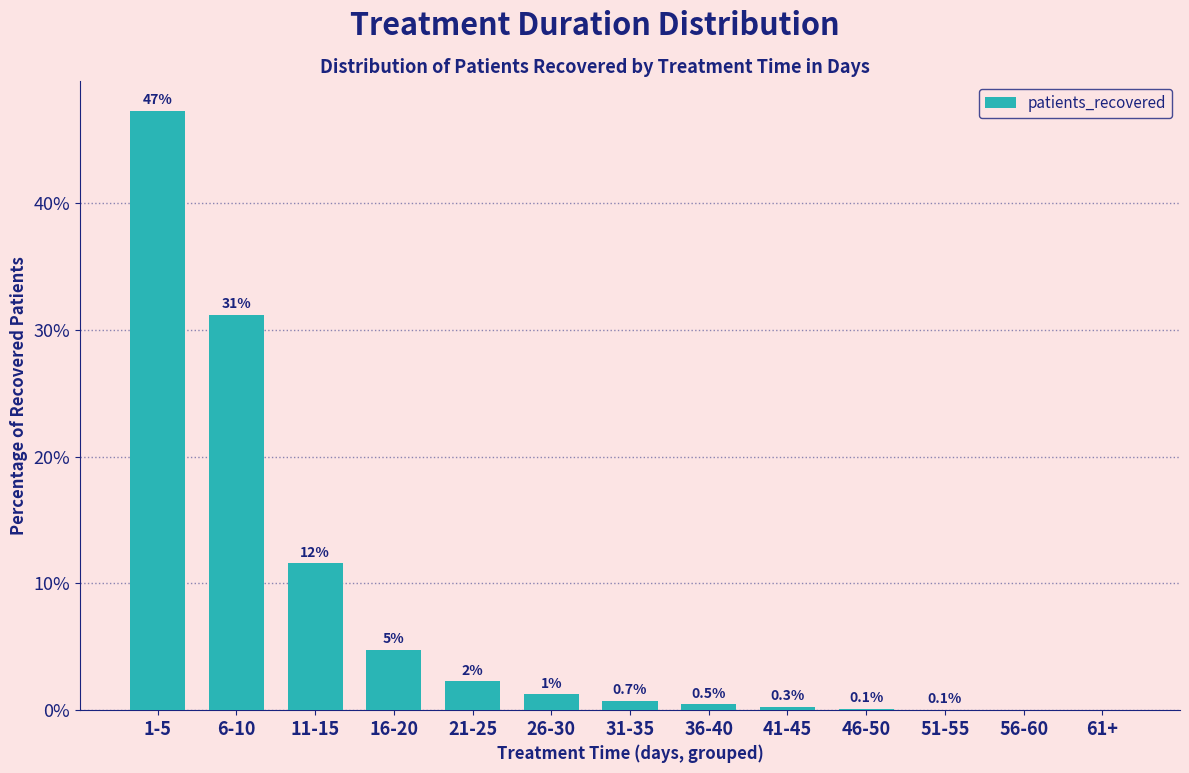

Are the bars horizontal?

No